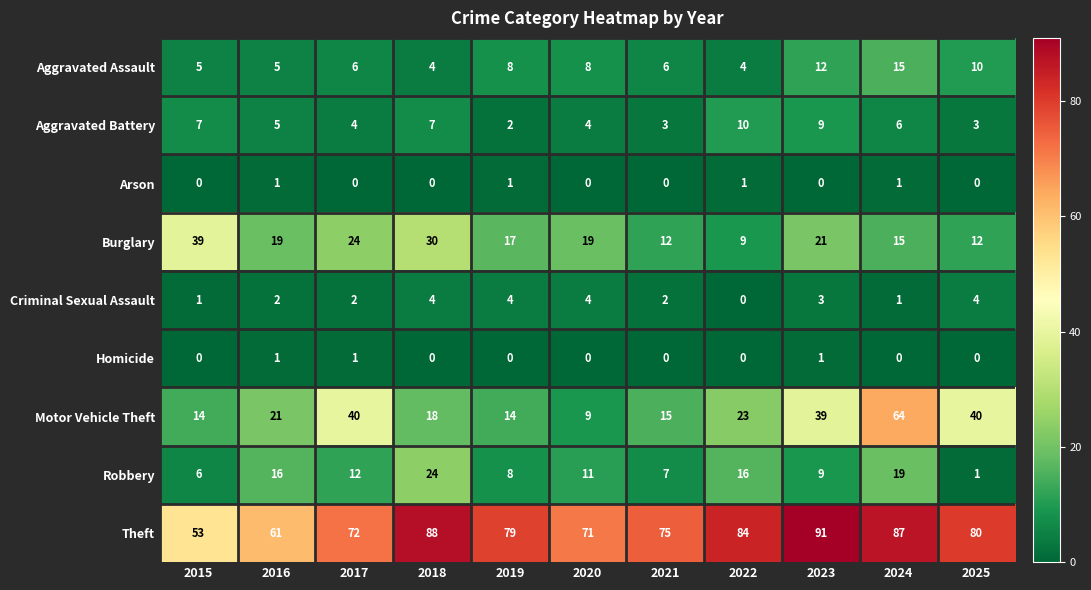

At which label is Burglary closest to 24?

2017